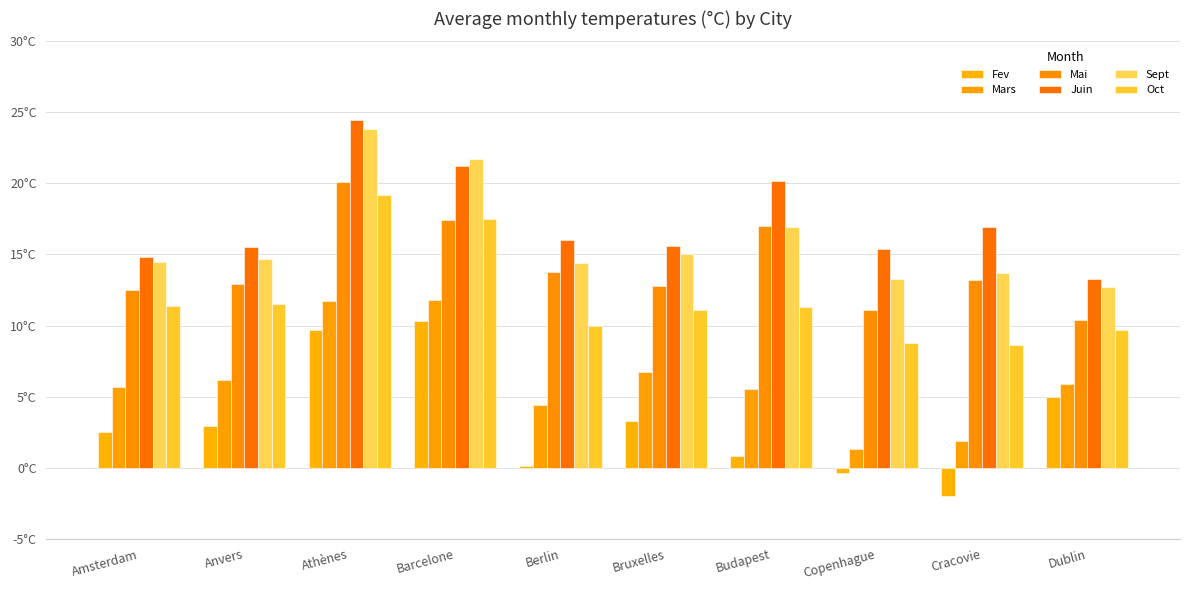

Between Barcelone and Dublin, which is larger?

Barcelone